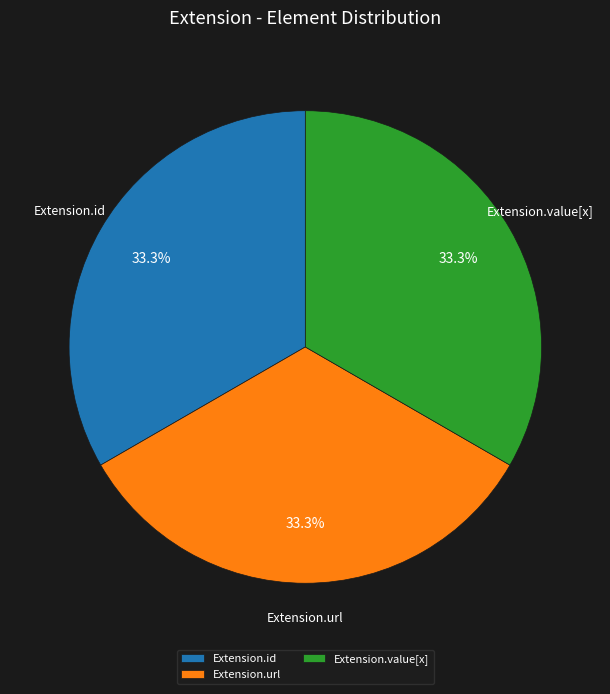

Do Extension.id and Extension.value[x] together represent more than half of the pie?

Yes